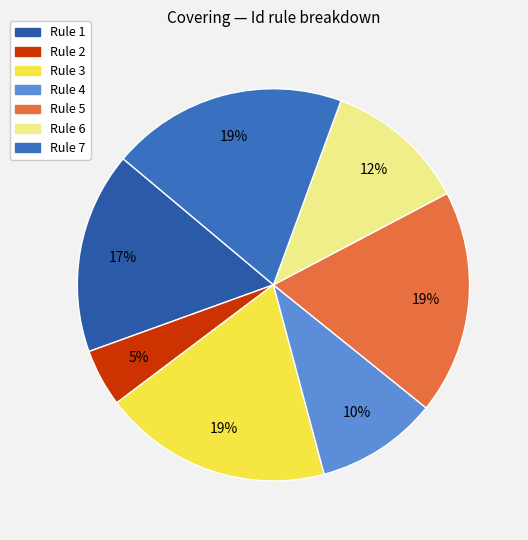

The Rule 1 slice represents 17% of the pie. True or false?

True